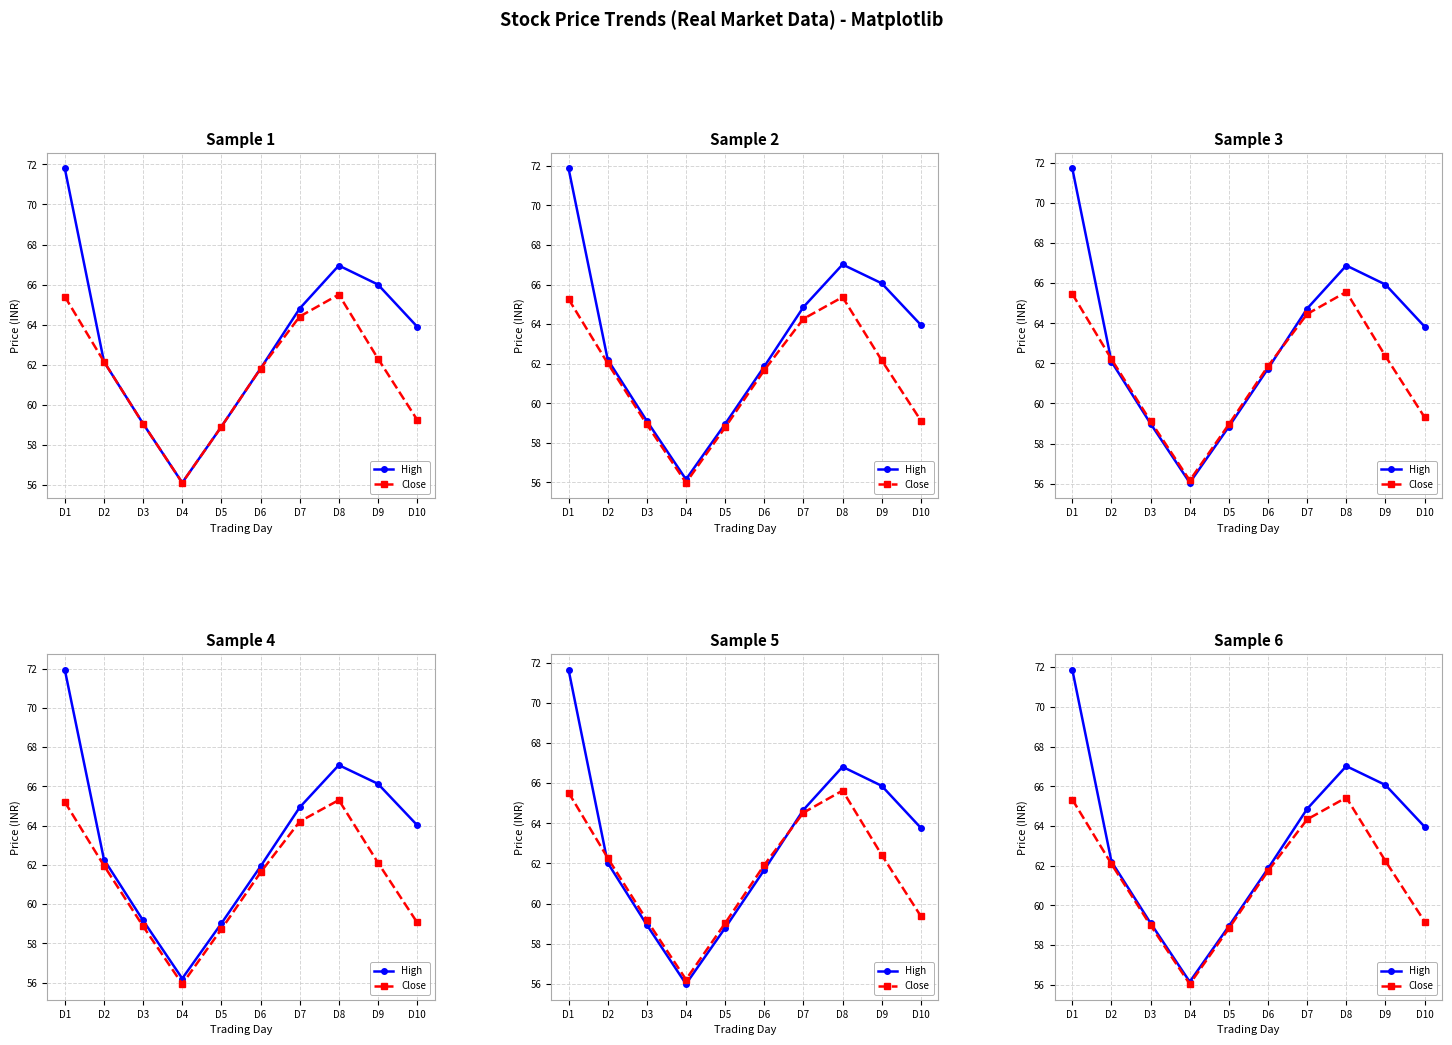

Between D1 and D6, which series saw the biggest shift?

High